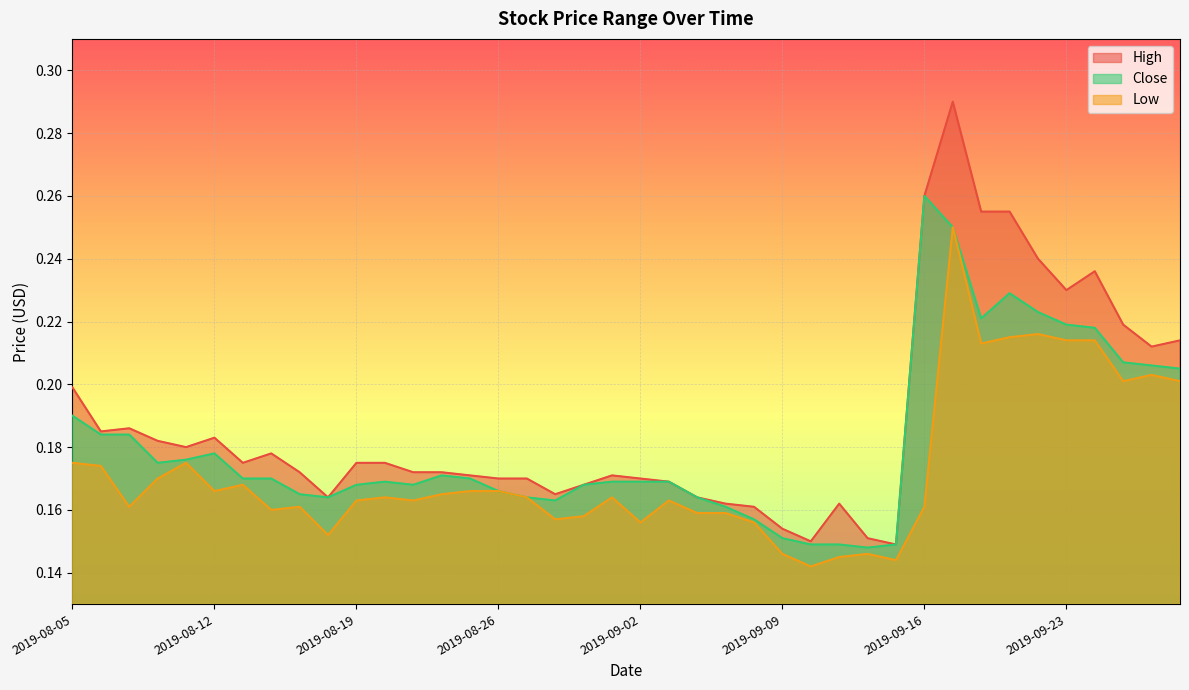

Which has a higher value, 2019-09-03 or 2019-09-12?

2019-09-03